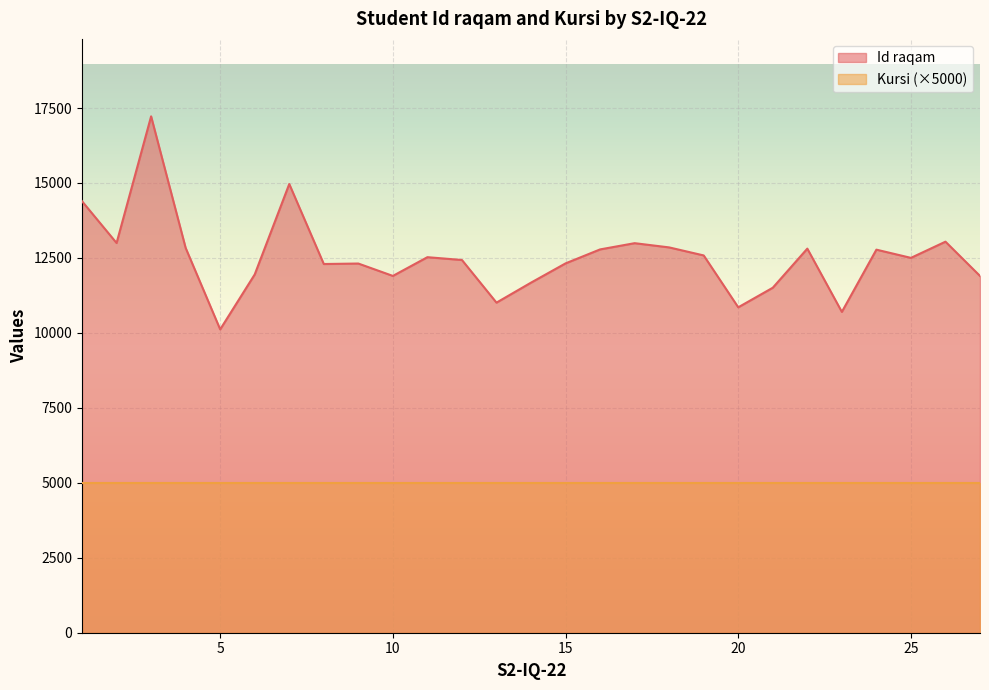

What is the value of the 24th point from the left?

12776